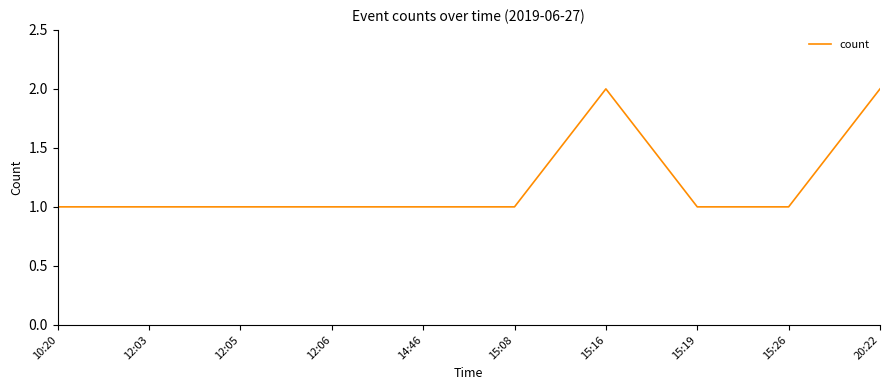

Reading right to left, extract all data points from this chart.

20:22=2	15:26=1	15:19=1	15:16=2	15:08=1	14:46=1	12:06=1	12:05=1	12:03=1	10:20=1